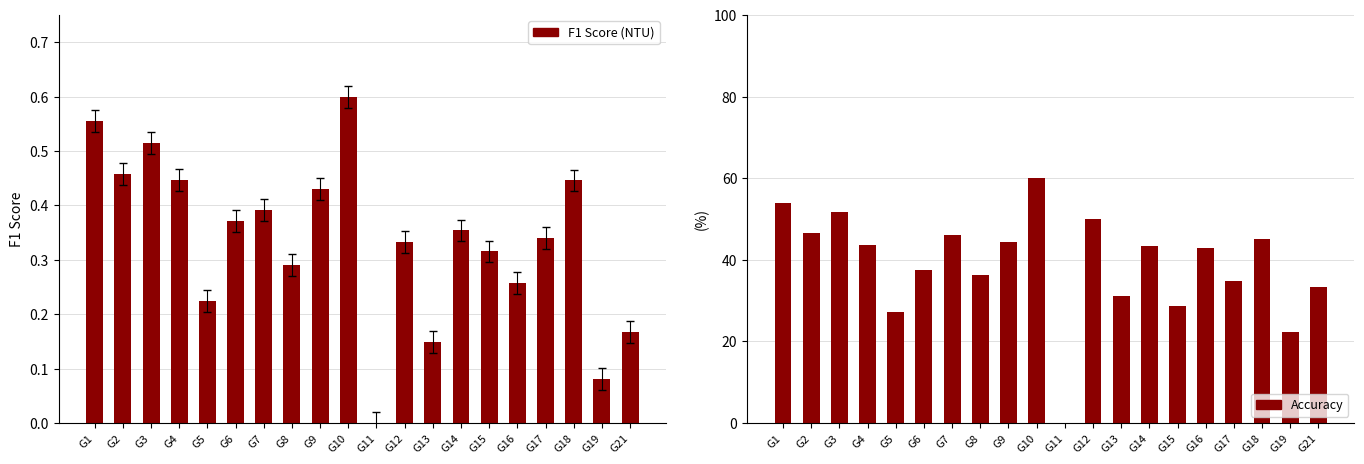

The value of F1 Score at G11 is 0.0. True or false?

True